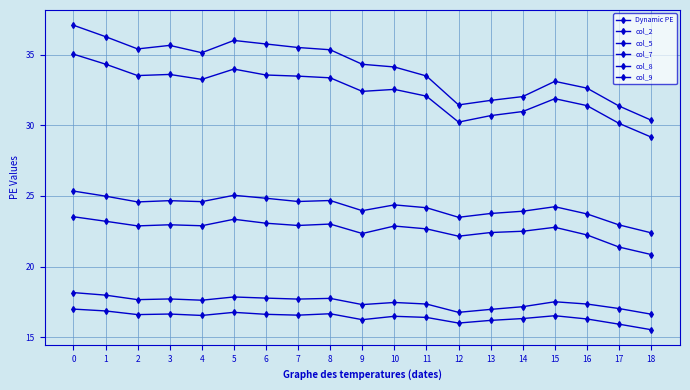

Which category has the lowest value across all series?

18